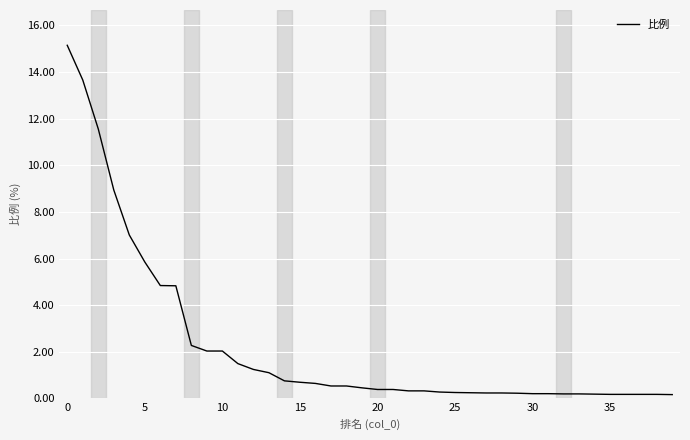

What is the greatest value displayed?

15.2